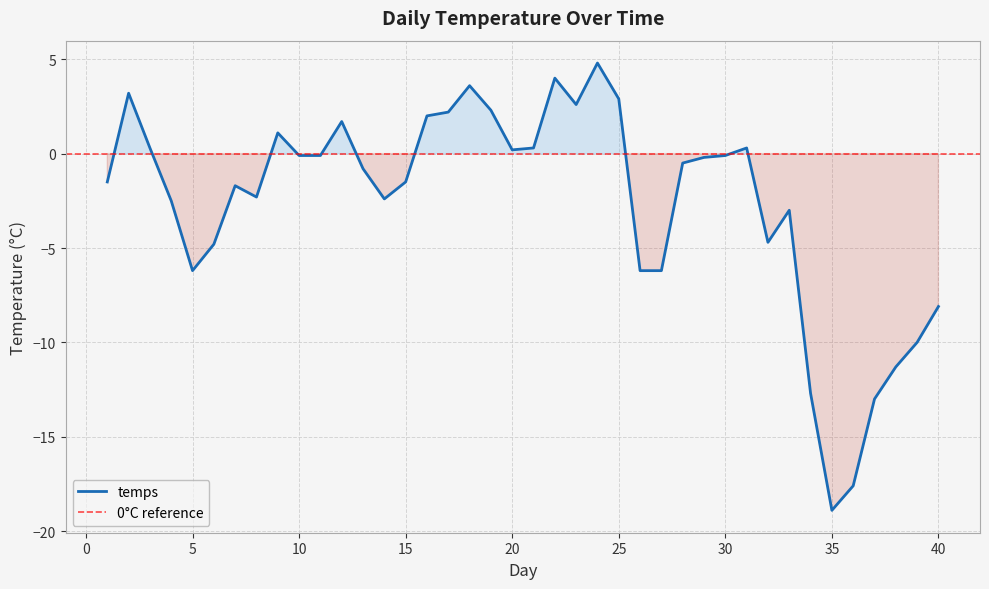

Rank the categories by value from lowest to highest.

35, 36, 37, 34, 38, 39, 40, 5, 26, 27, 6, 32, 33, 4, 14, 8, 7, 1, 15, 13, 28, 29, 10, 11, 30, 20, 3, 21, 31, 9, 12, 16, 17, 19, 23, 25, 2, 18, 22, 24